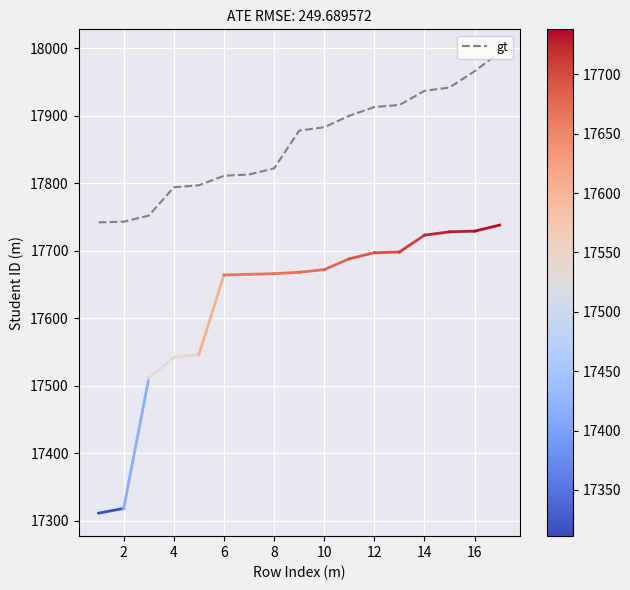

What is the greatest value displayed?

17994